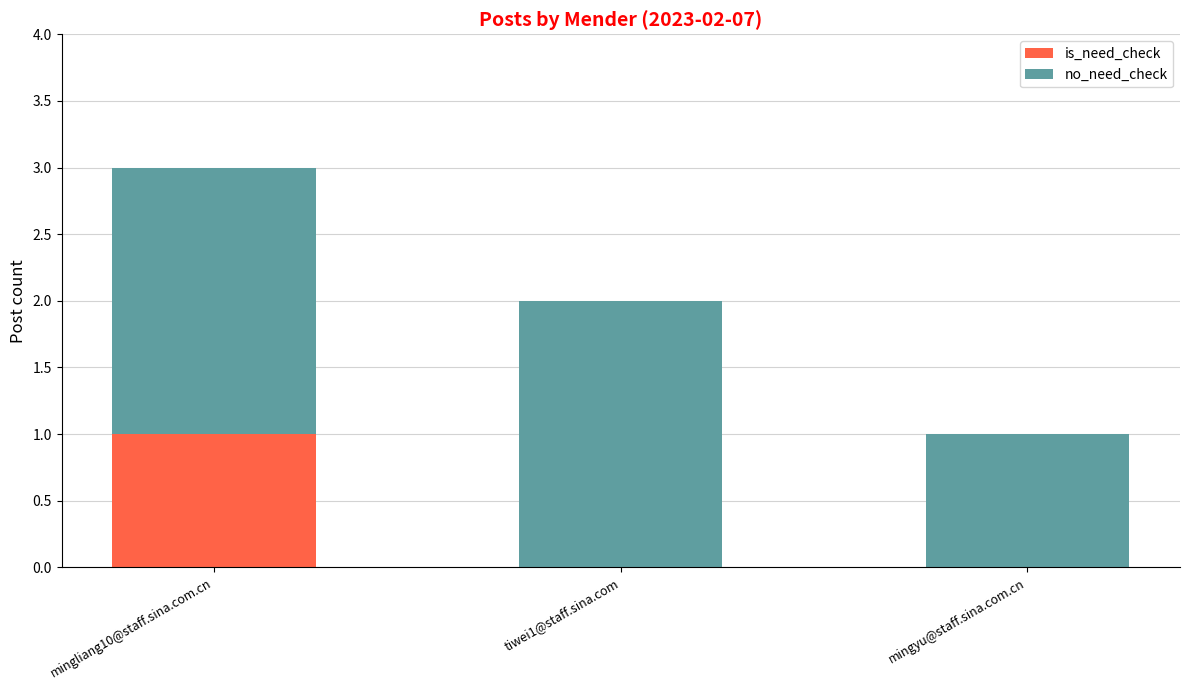

True or false: is_need_check has a value of 0 at tiwei1@staff.sina.com.

True